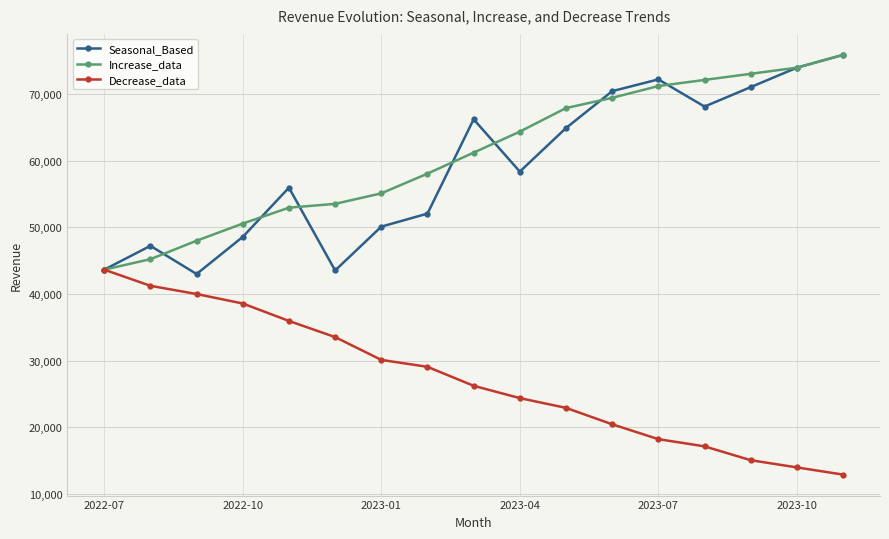

Is this an area chart (filled region under the line)?

No